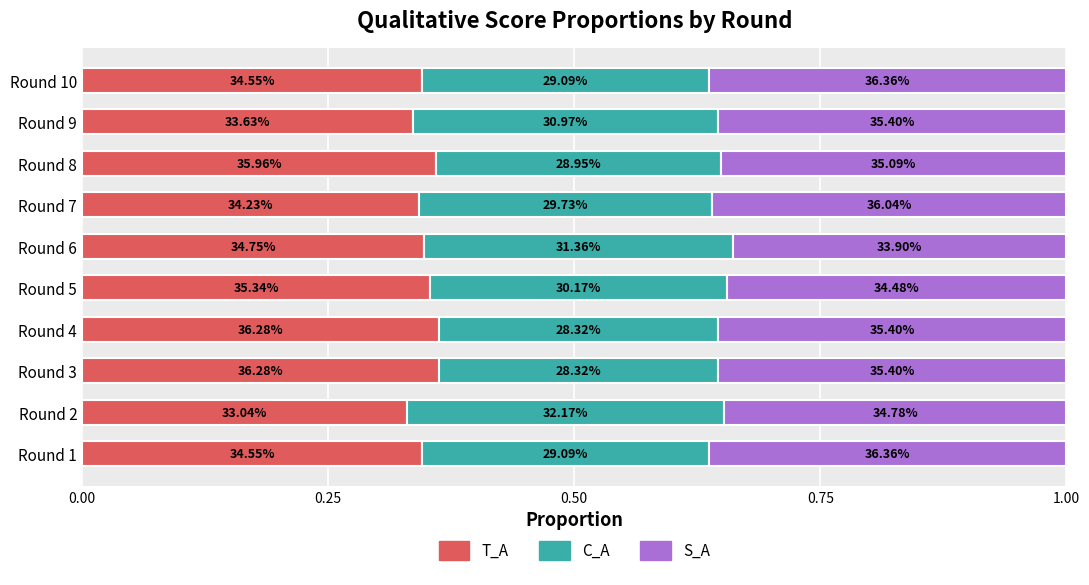

What is the value of the T_A bar at the 9th from the left?

0.3